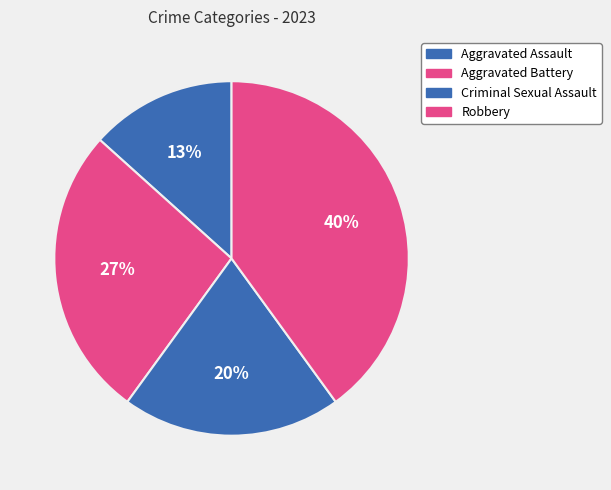

Is it true that Criminal Sexual Assault is 20% of the pie?

True